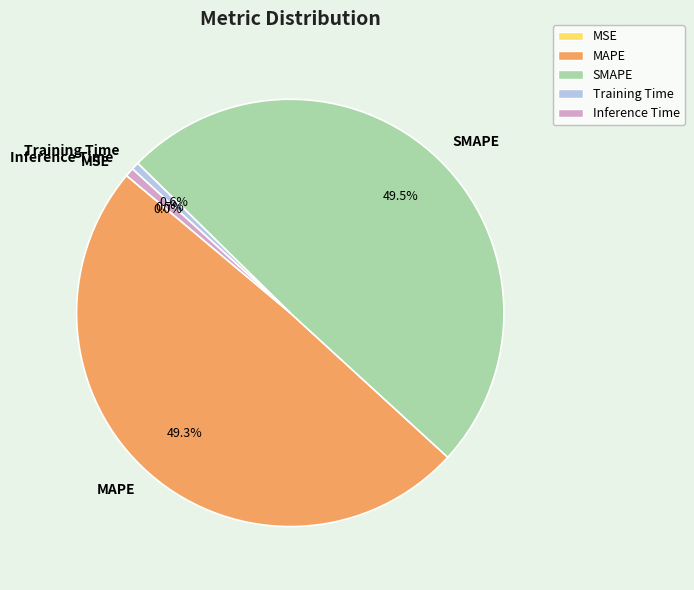

To the nearest percent, what is the combined percentage of Inference Time and MAPE?

50%